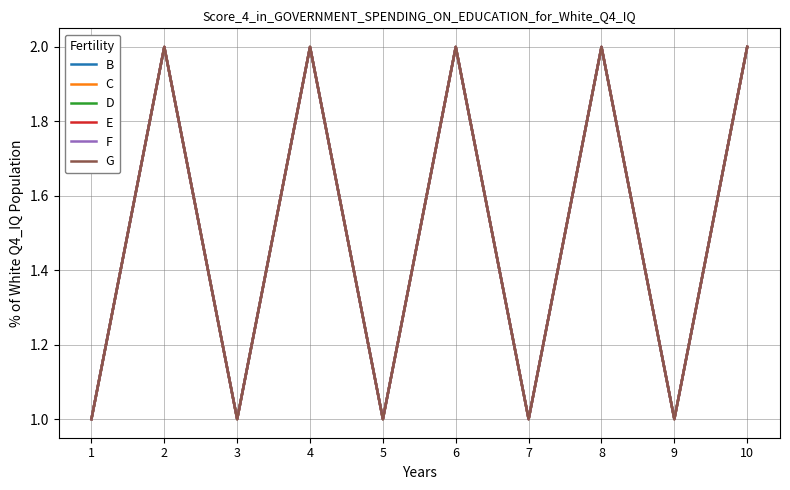

How many F values are between 1 and 2?

10